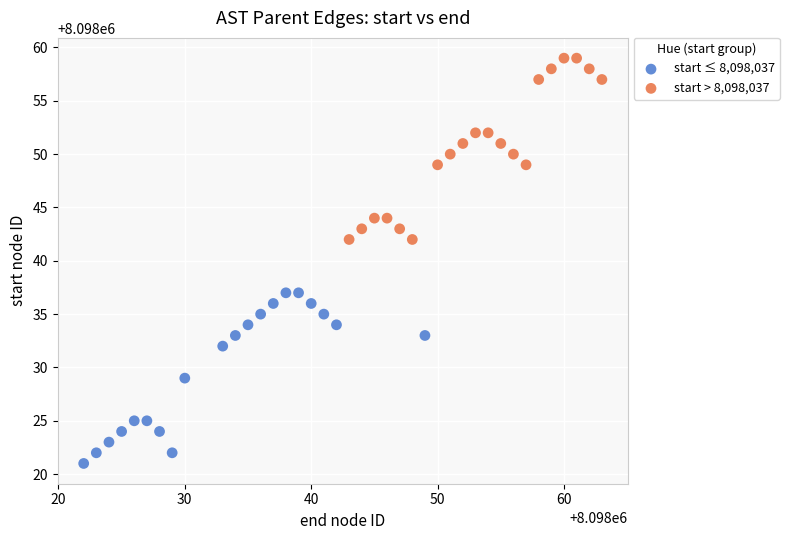

Which series reaches the maximum Y coordinate?

start > 8,098,037